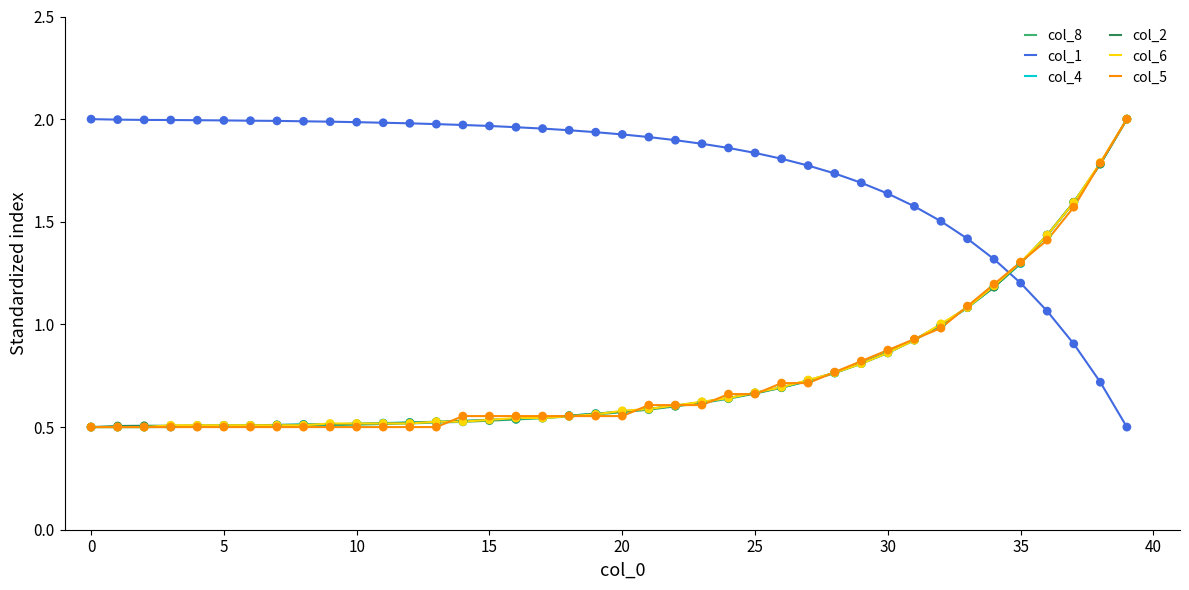

What are all the series names shown in the legend?

col_8, col_1, col_4, col_2, col_6, col_5